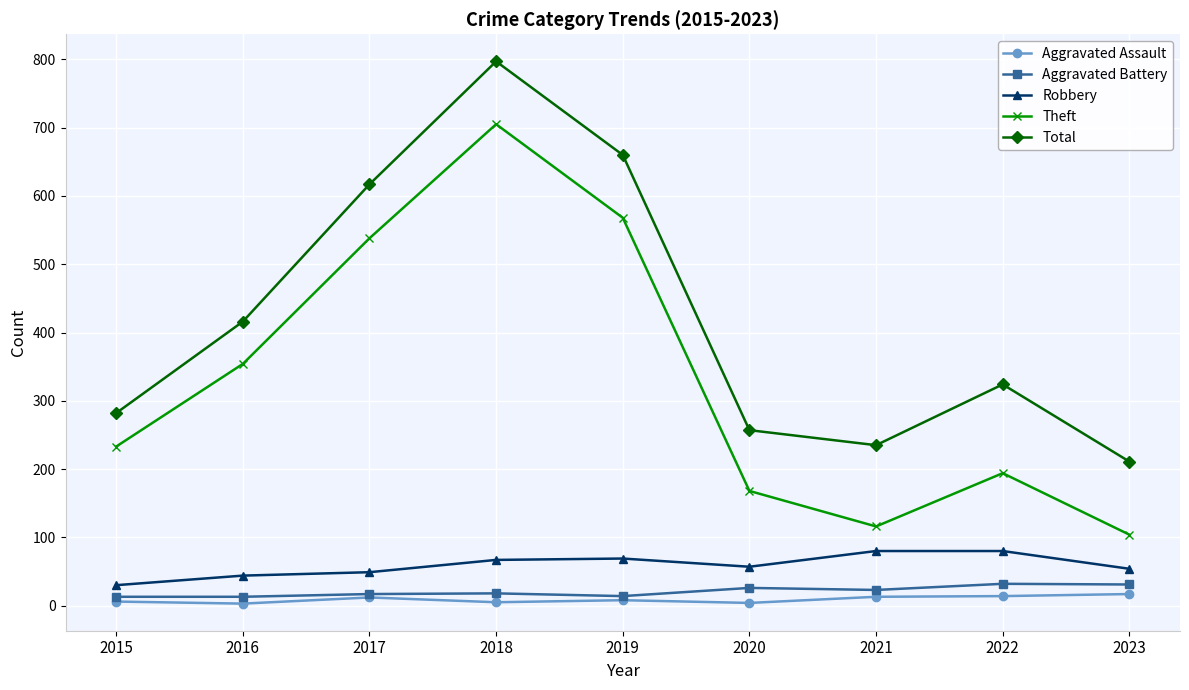

Is the value of Total at 2018 greater than the value of Aggravated Battery at 2022?

Yes